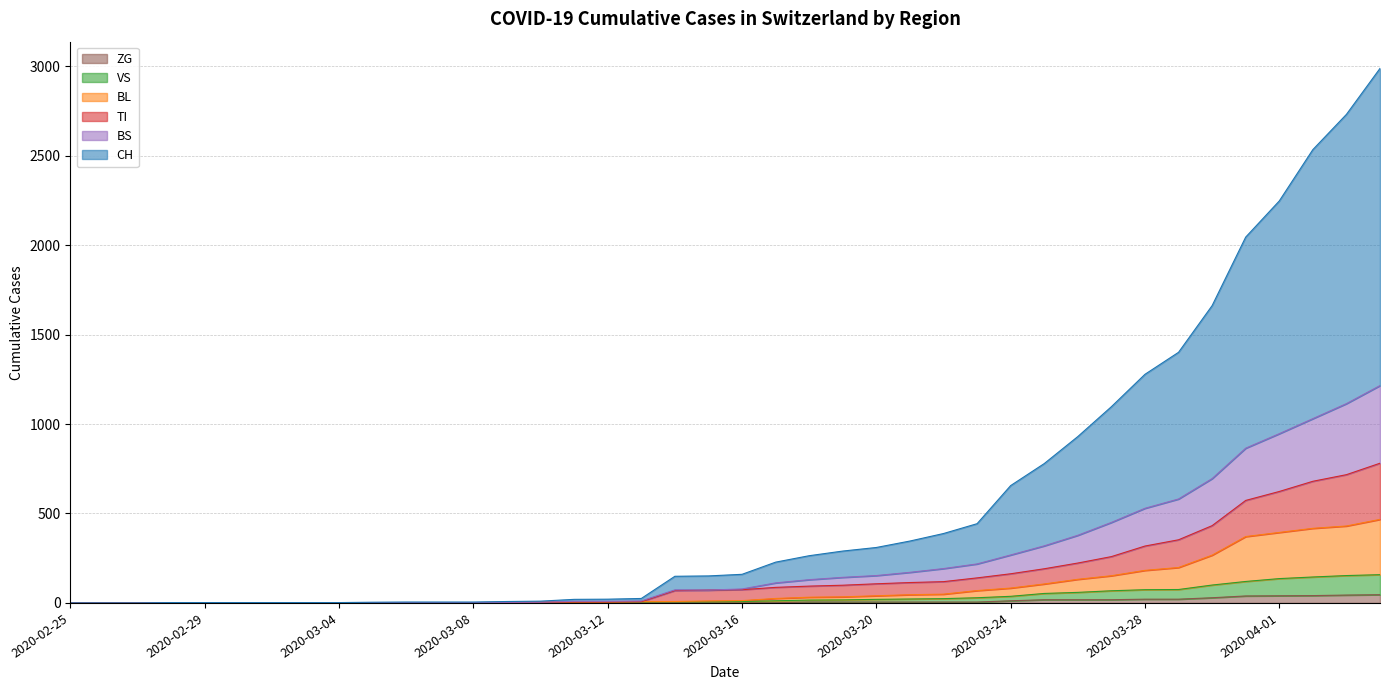

True or false: ZG has more than 0 points higher than both neighbors.

False